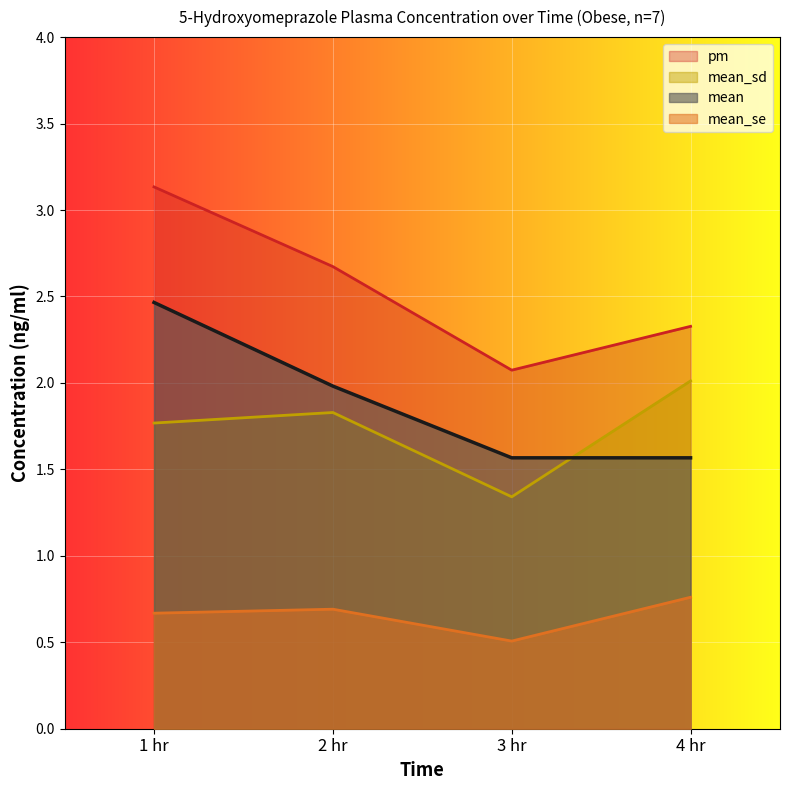

What are all the series names shown in the legend?

pm, mean_sd, mean, mean_se